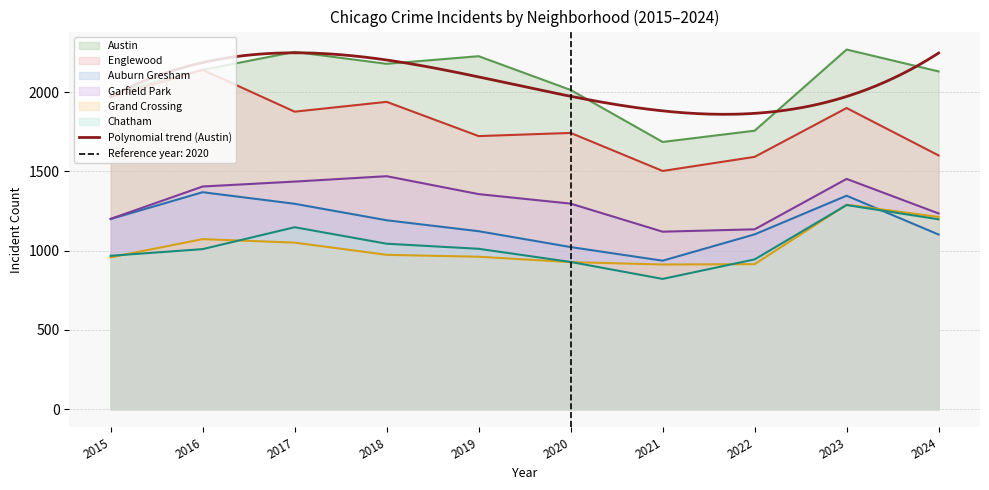

Where is Chatham nearest to the value 1055?

2018